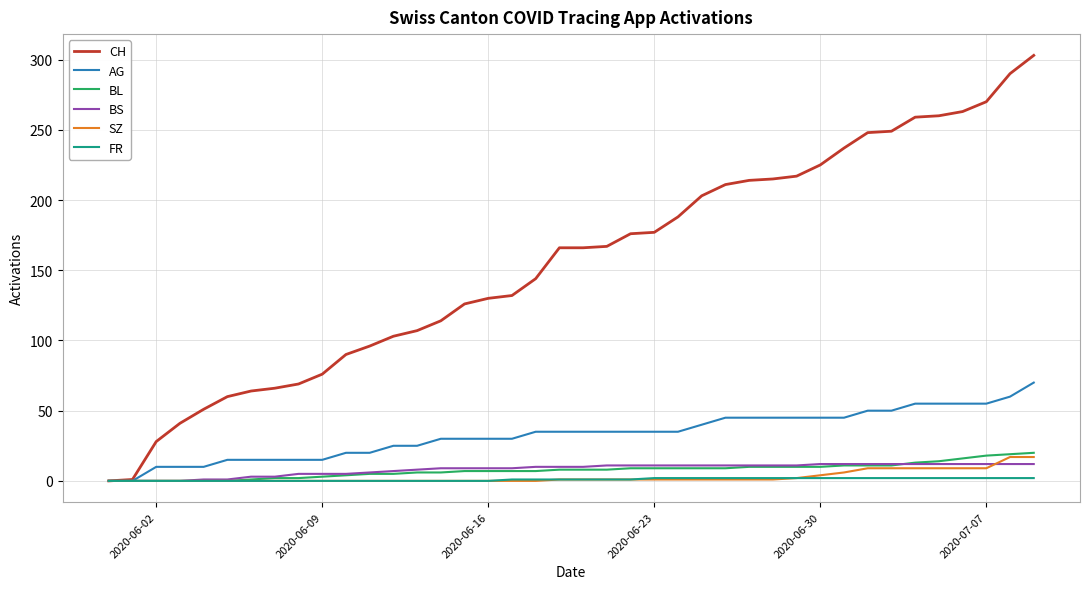

Does the chart have visible grid lines?

Yes